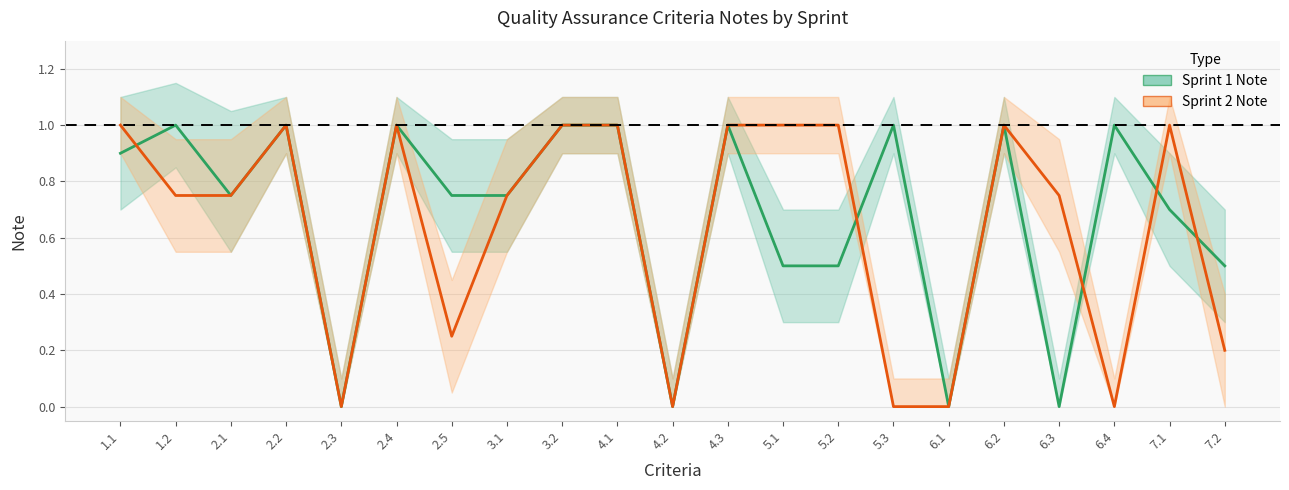

Between 4.3 and 5.3, which is larger?

4.3